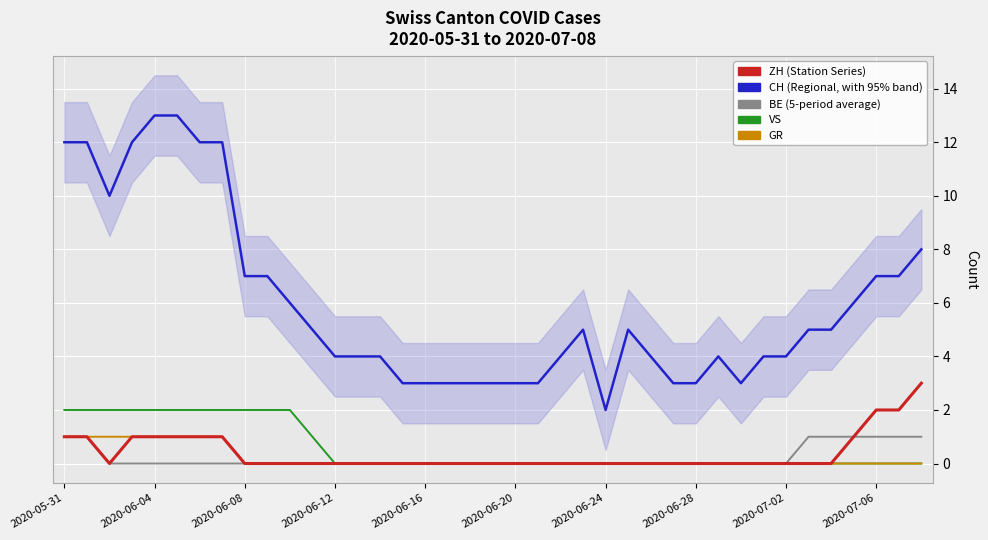

Which series has the widest spread of values?

CH